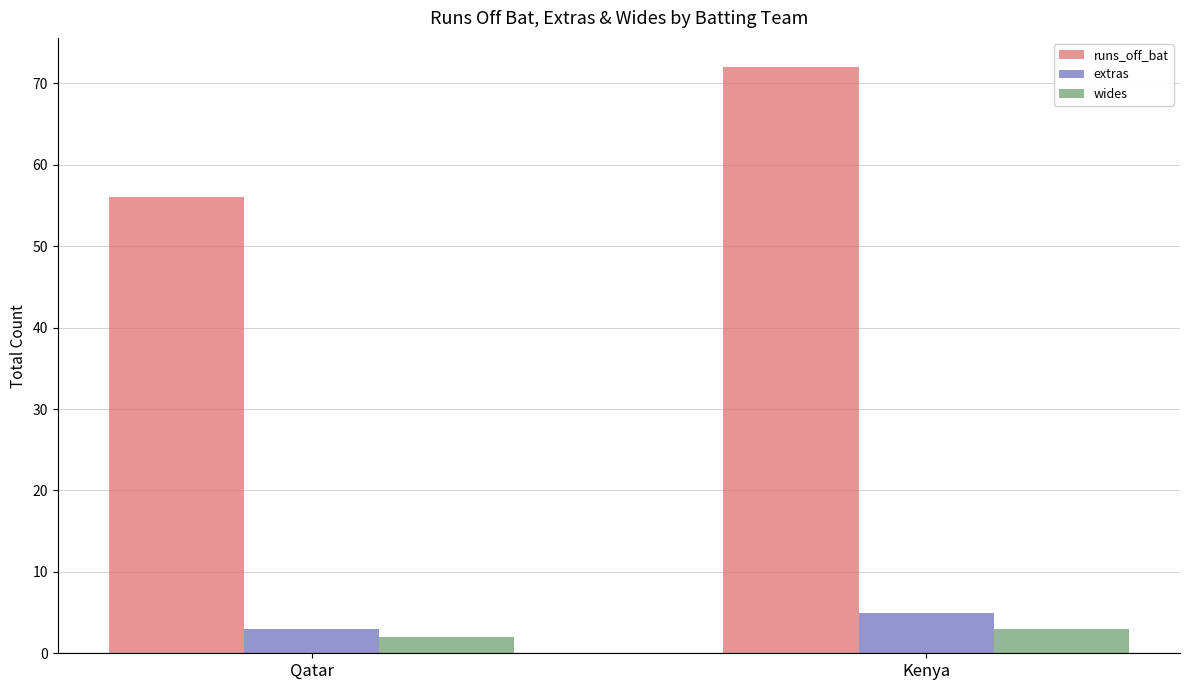

Reading left to right, extract all data points from this chart.

runs_off_bat: 56	72
extras: 3	5
wides: 2	3